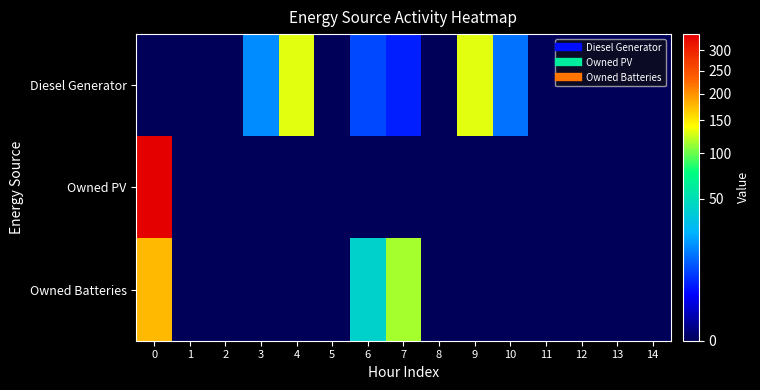

Reading left to right, list all the values displayed in this chart.

Diesel Generator: 0=0	1=0	2=0	3=18	4=132	5=0	6=9	7=5	8=0	9=132	10=14	11=0	12=0	13=0	14=0
Owned PV: 0=343	1=0	2=0	3=0	4=0	5=0	6=0	7=0	8=0	9=0	10=0	11=0	12=0	13=0	14=0
Owned Batteries: 0=176	1=0	2=0	3=0	4=0	5=0	6=42	7=116	8=0	9=0	10=0	11=0	12=0	13=0	14=0